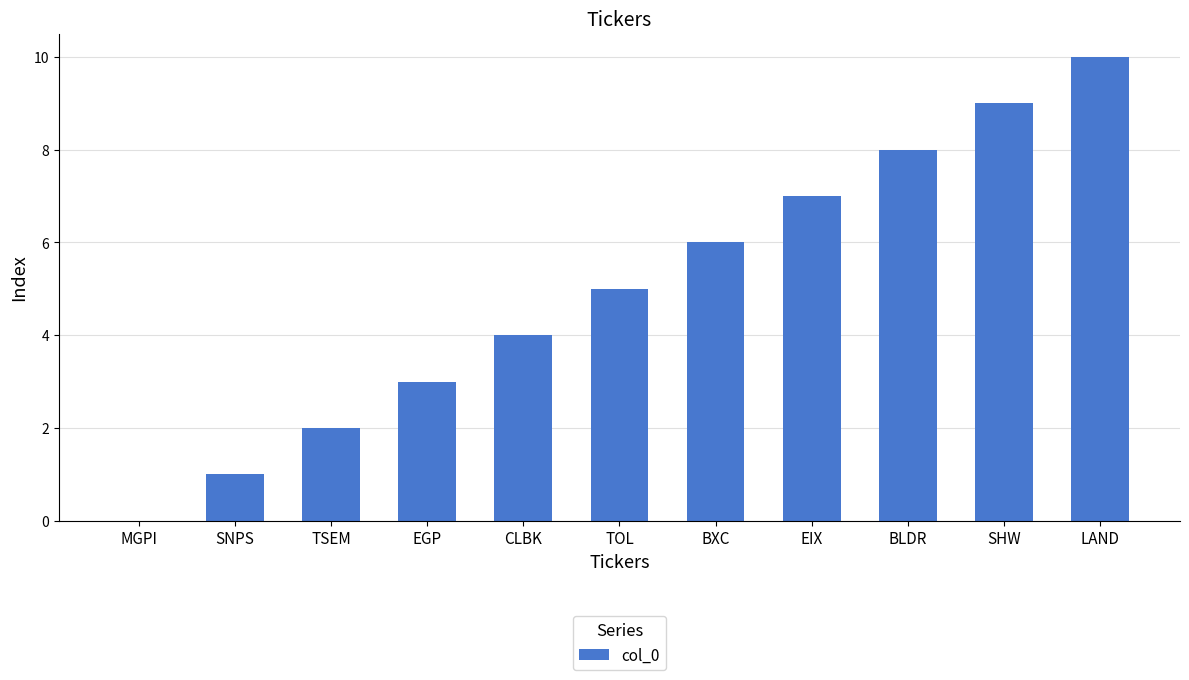

What is the sum of all values?

55